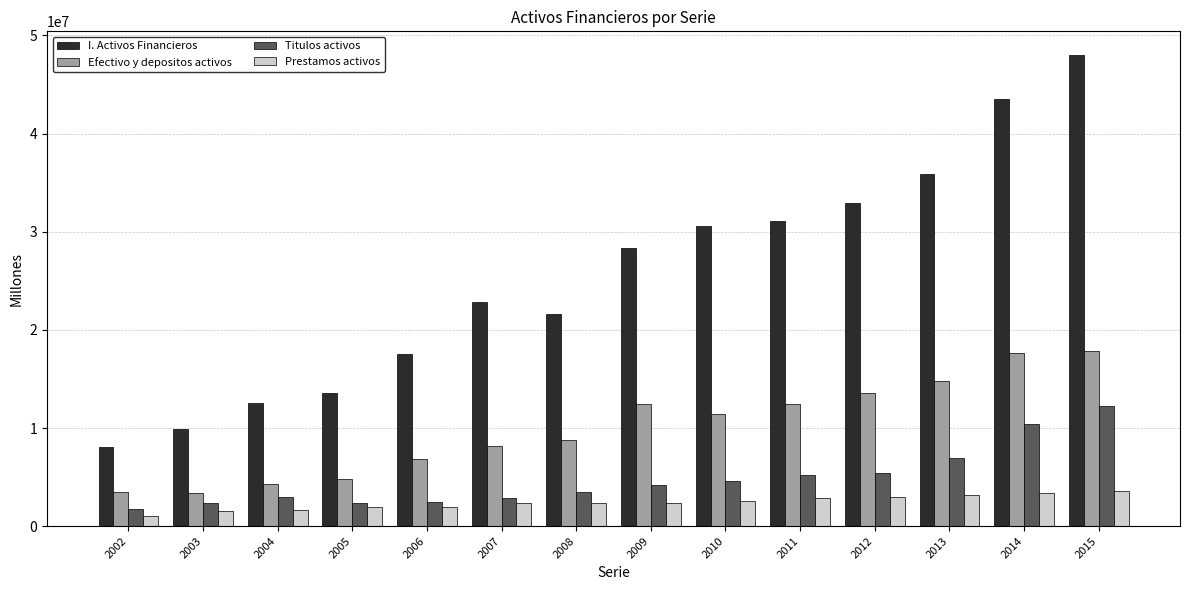

Which series has the largest total across all categories?

I. Activos Financieros